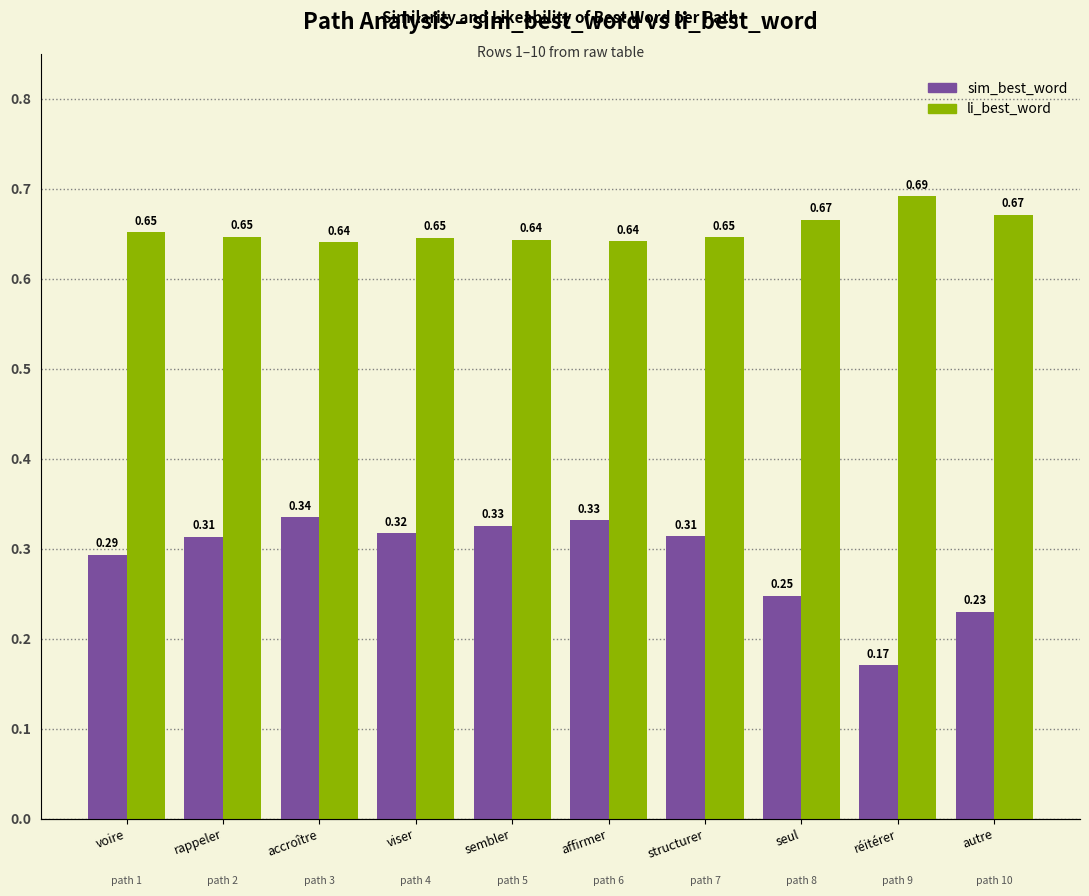

At which category is the sum across all series the highest?

accroître